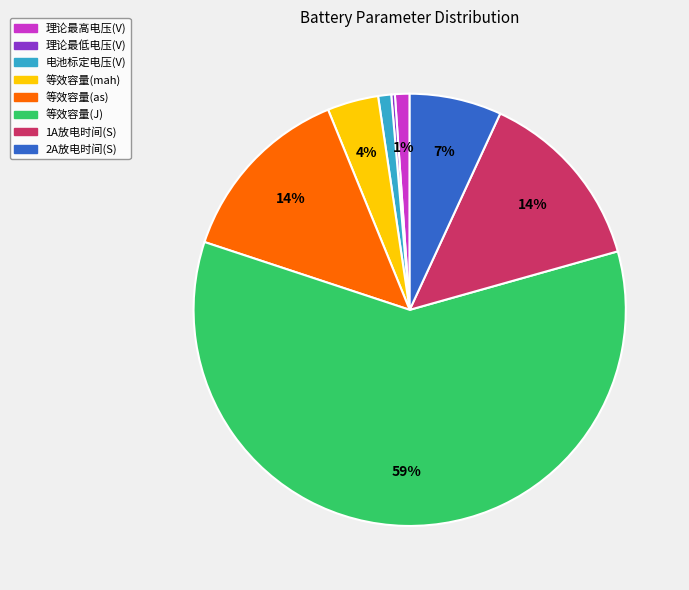

To the nearest percent, what is the average slice percentage?

12%